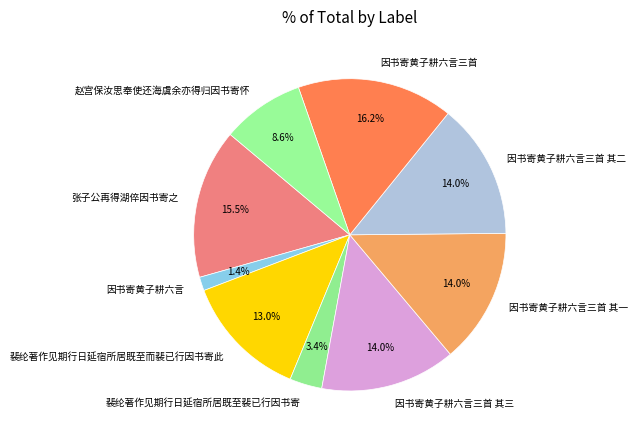

Combined, what portion of the pie is 因书寄黄子耕六言三首 其一 and 张子公再得湖倅因书寄之?

29.5%